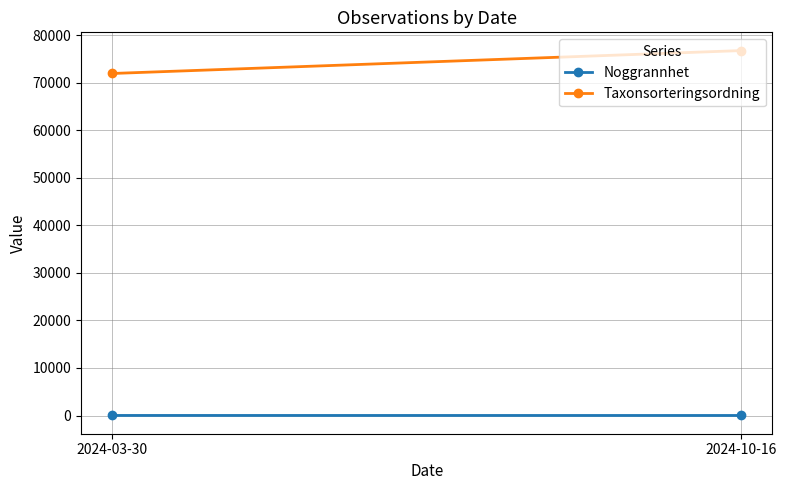

What position from the right is 2024-03-30?

2